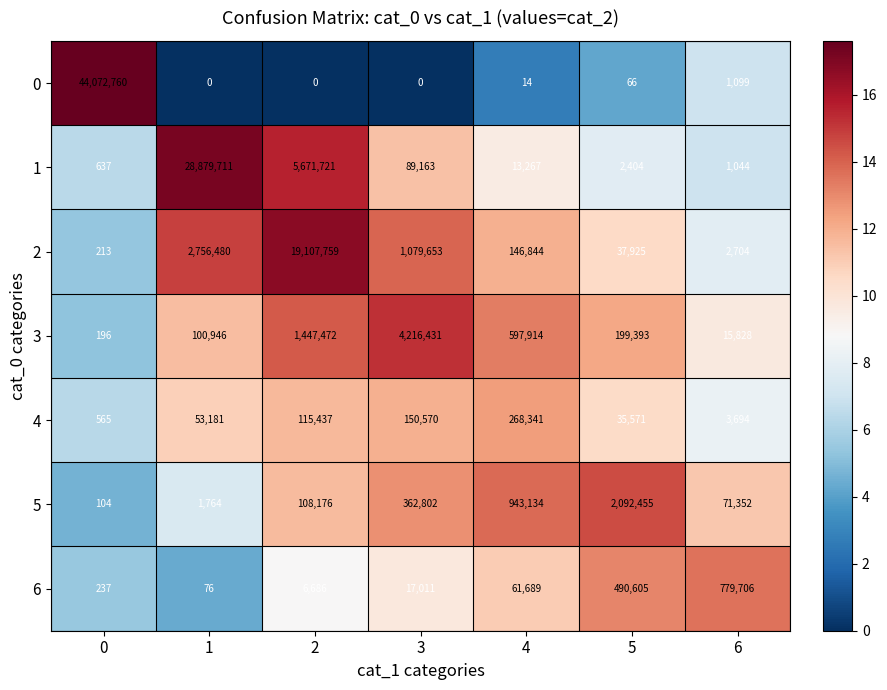

Is it true that 2 equals 370 at 0?

False